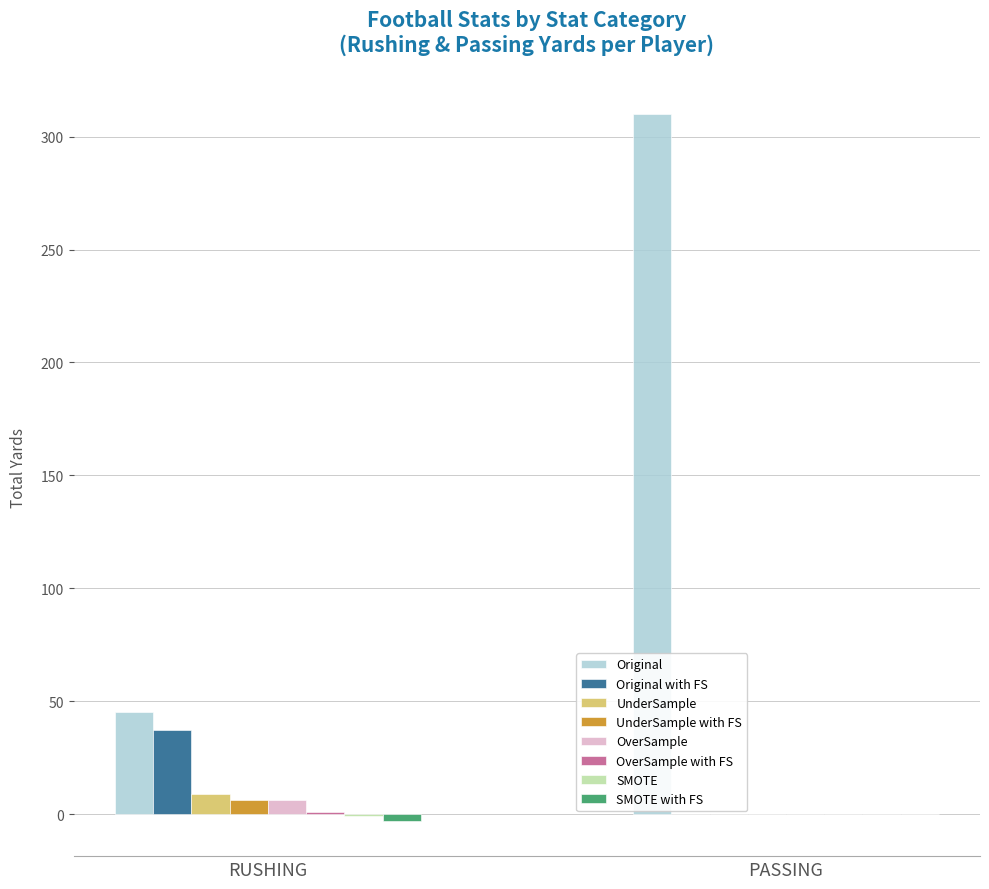

Which label corresponds to the largest value in the chart?

PASSING